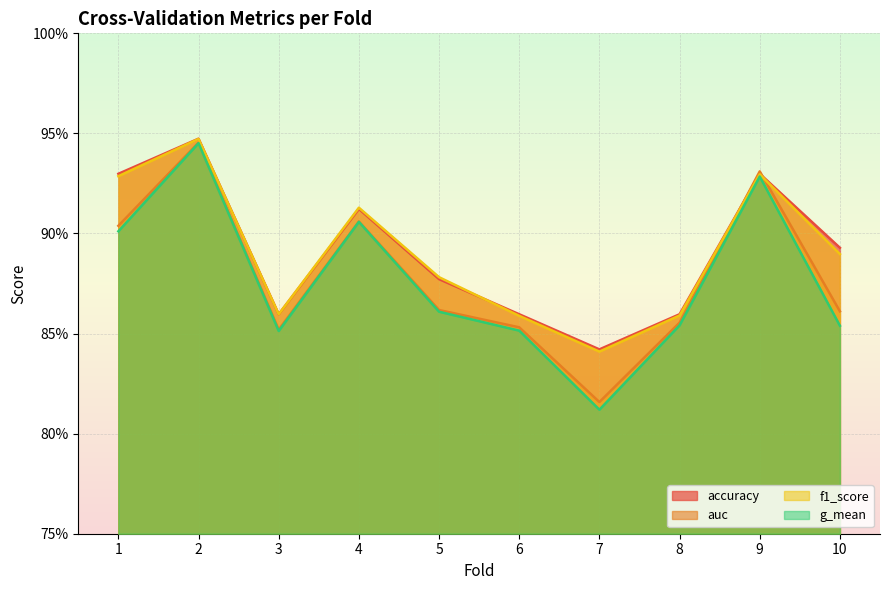

Which series has the largest total across all categories?

accuracy